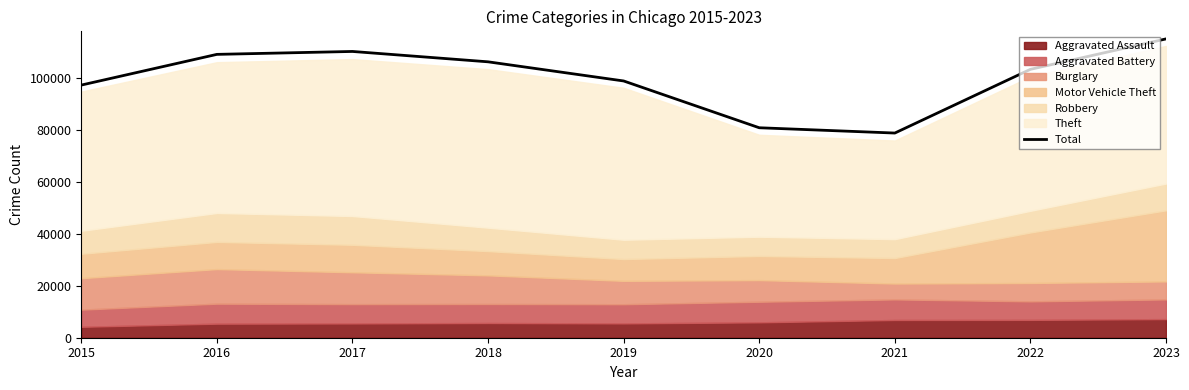

Reading right to left, extract all data points from this chart.

2023=115175	2022=103444	2021=78887	2020=80928	2019=98962	2018=106342	2017=110336	2016=109212	2015=97375